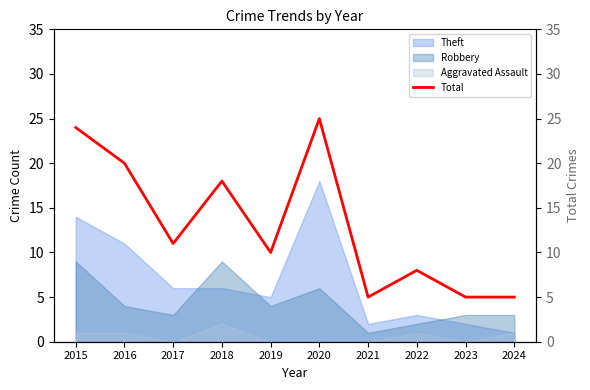

Reading right to left, what are all the values shown in this chart?

2024=5	2023=5	2022=8	2021=5	2020=25	2019=10	2018=18	2017=11	2016=20	2015=24